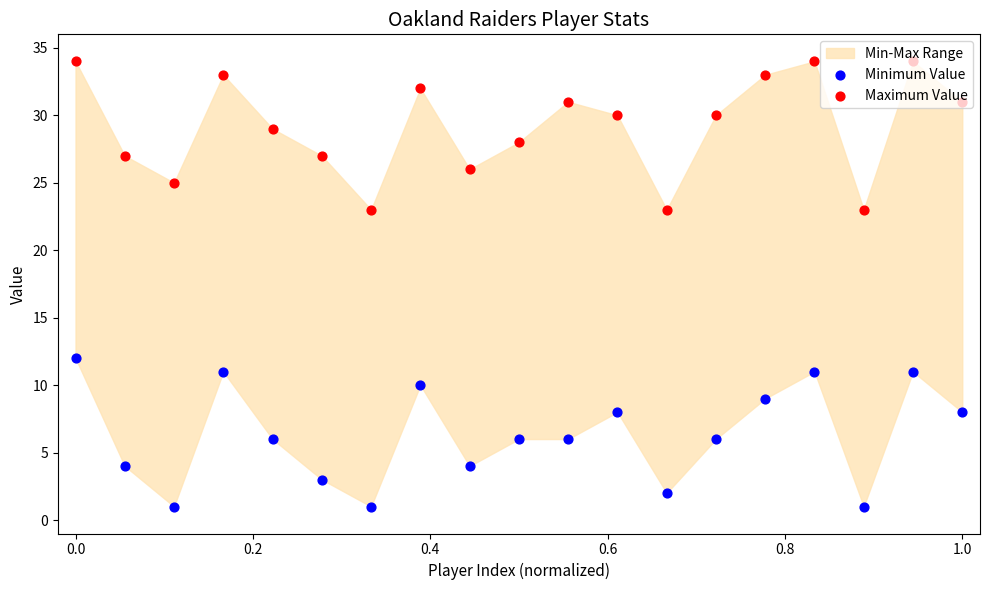

Which series has the largest total across all categories?

Maximum Value